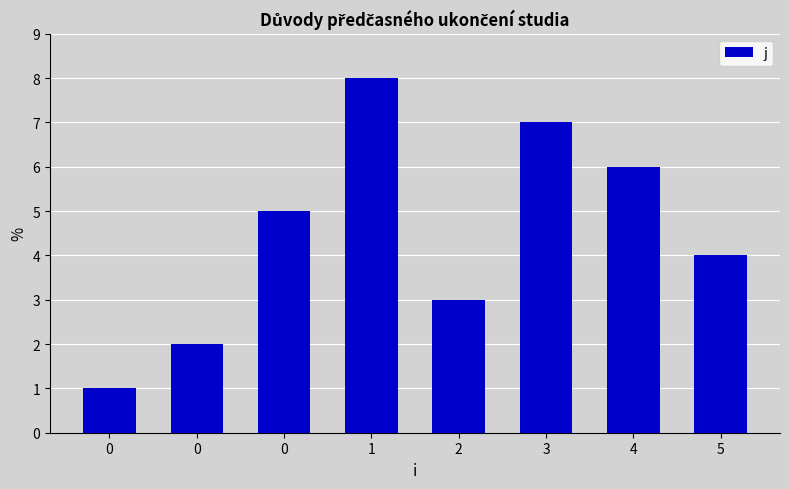

How many bars are there in total?

8